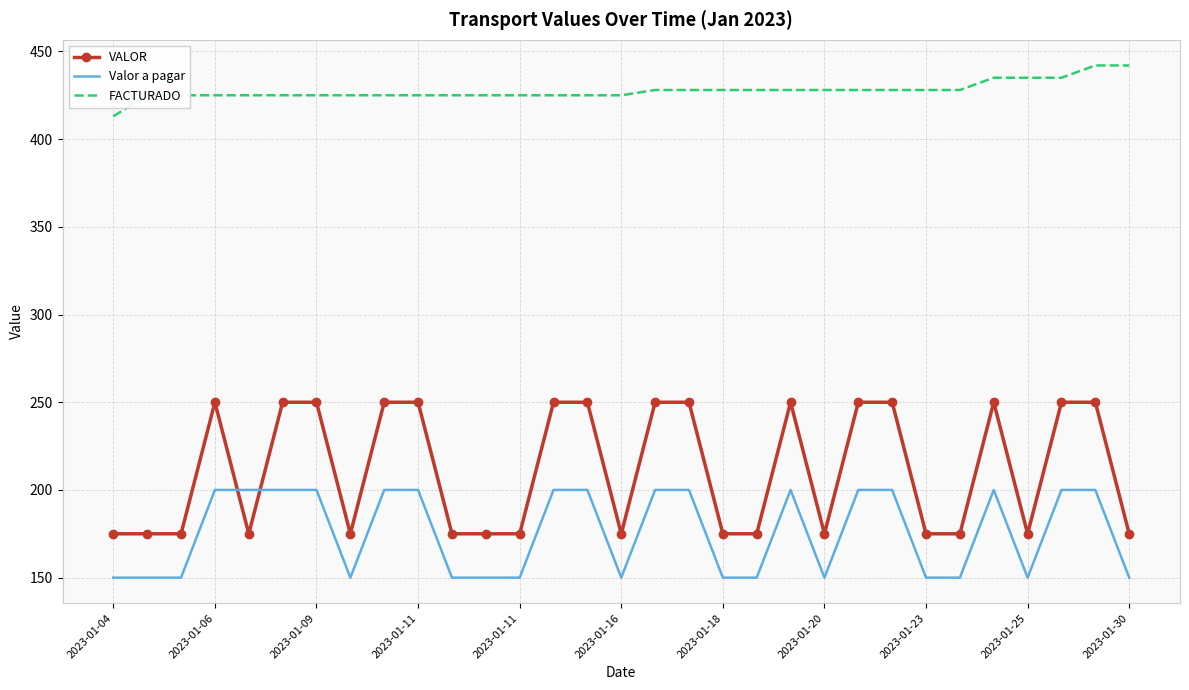

Which series has the largest range (max minus min)?

VALOR